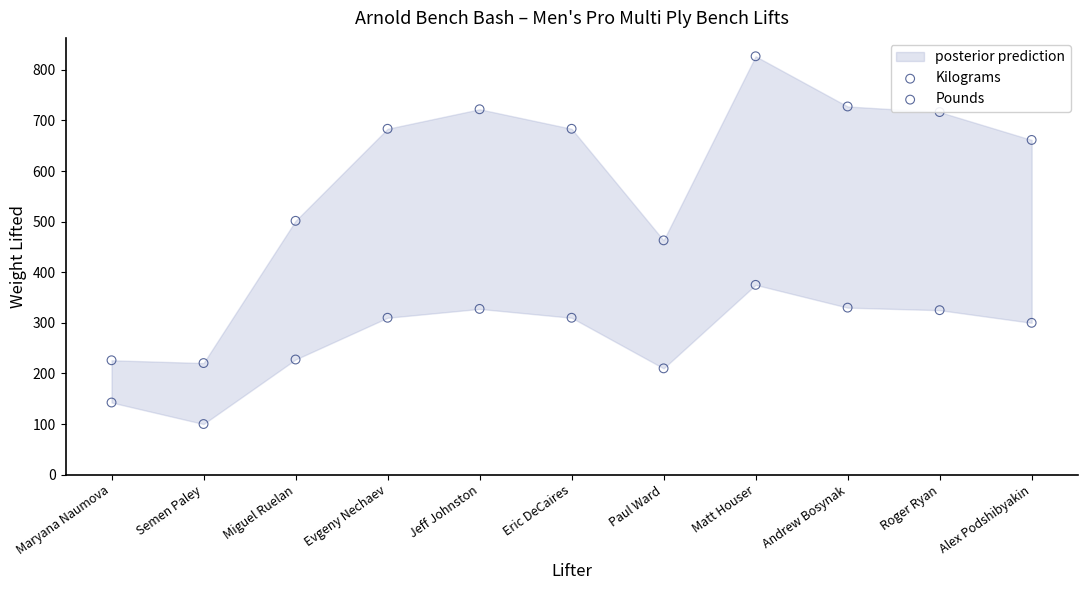

Across all data points, what is the range of Y values (max minus min)?

726.7